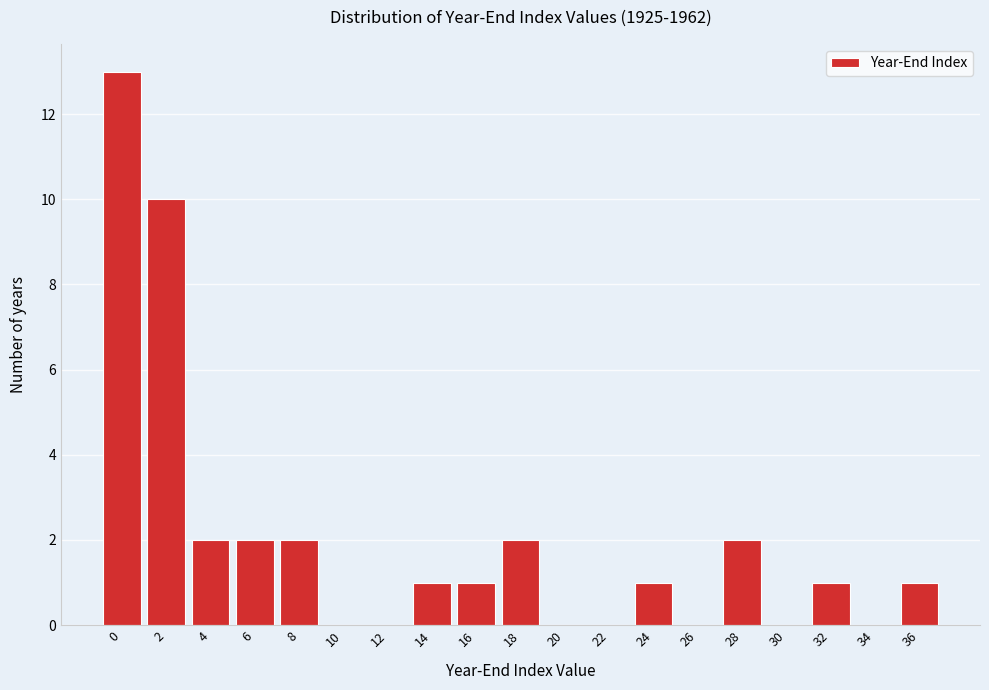

Reading left to right, extract all data points from this chart.

0=13	2=10	4=2	6=2	8=2	10=0	12=0	14=1	16=1	18=2	20=0	22=0	24=1	26=0	28=2	30=0	32=1	34=0	36=1